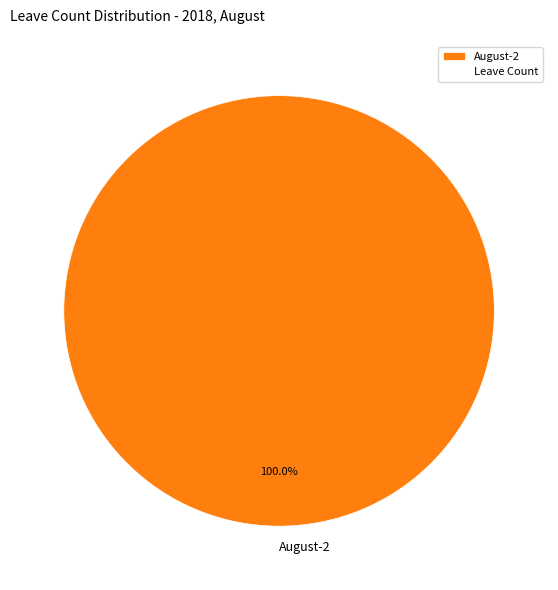

Rank the categories by value from highest to lowest.

August-2